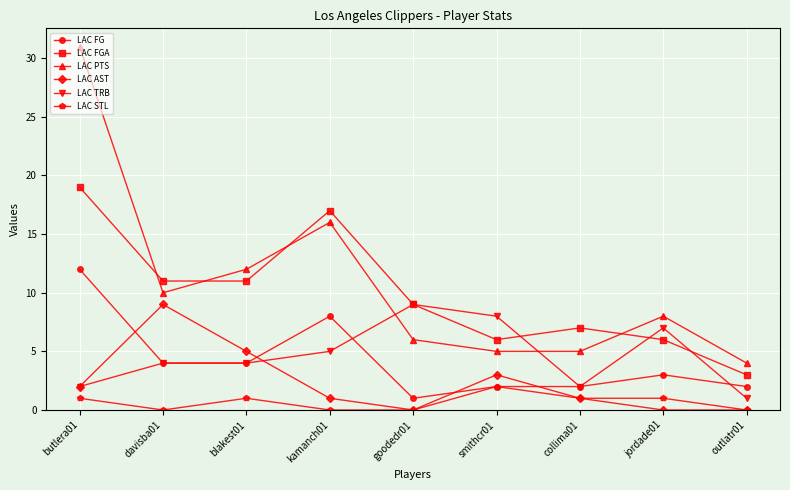

What are all the series names shown in the legend?

LAC FG, LAC FGA, LAC PTS, LAC AST, LAC TRB, LAC STL